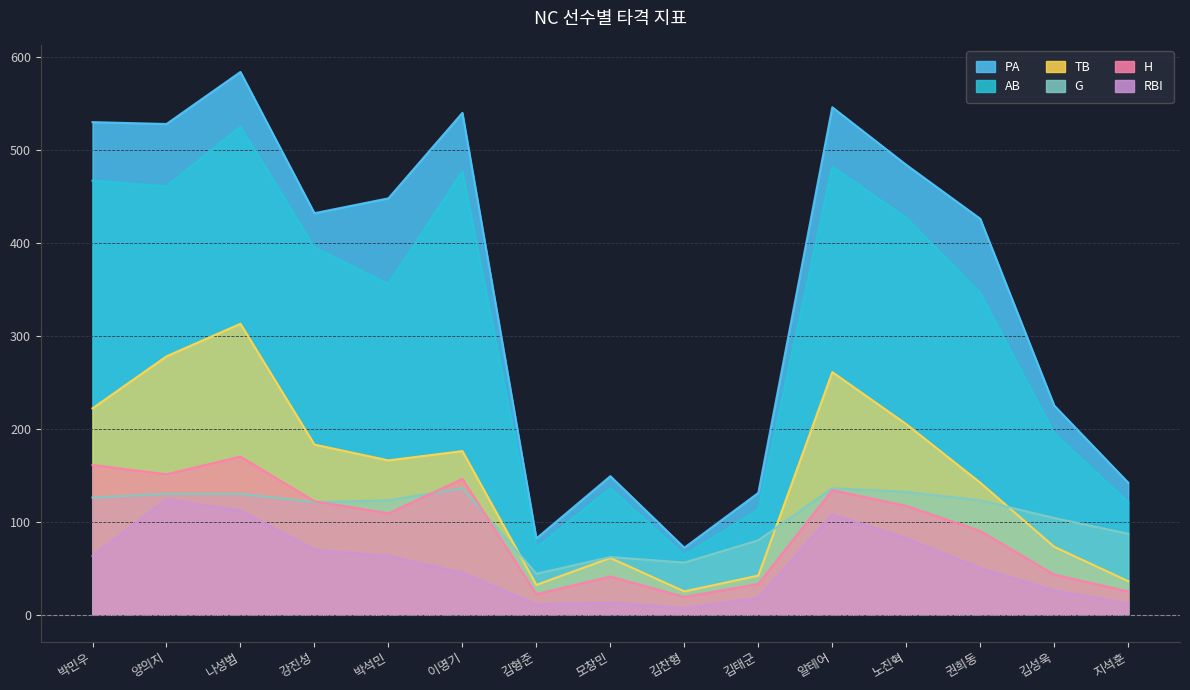

How many interior local peaks does the PA series have?

4